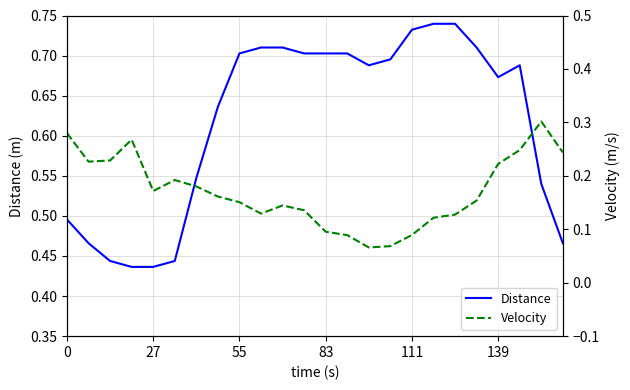

The Distance series shows 0.3 at 111. True or false?

False